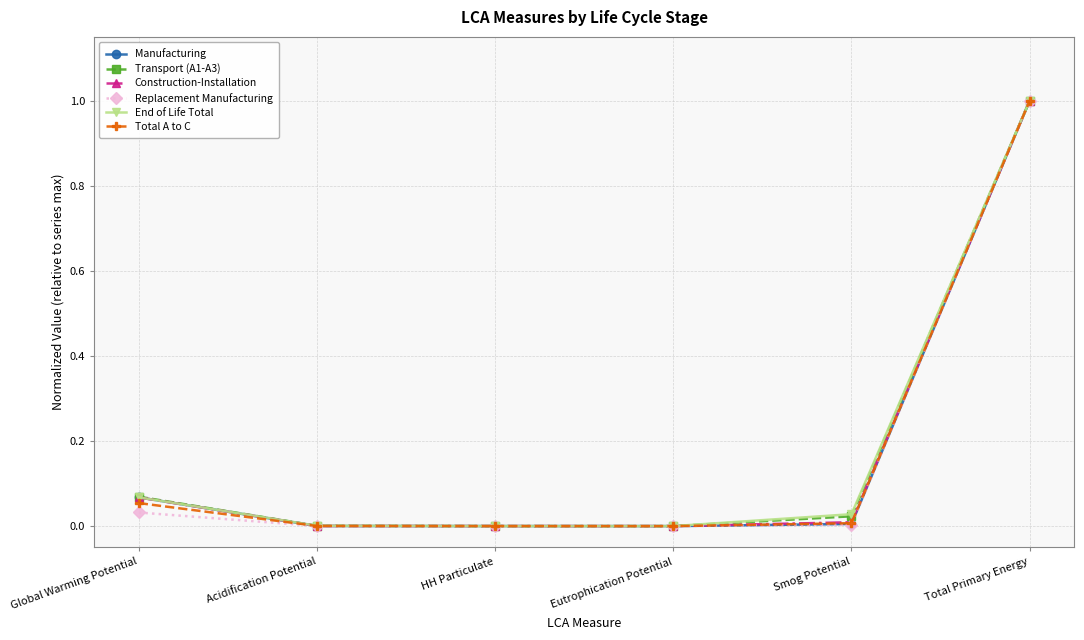

Which label corresponds to the largest value in the chart?

Total Primary Energy